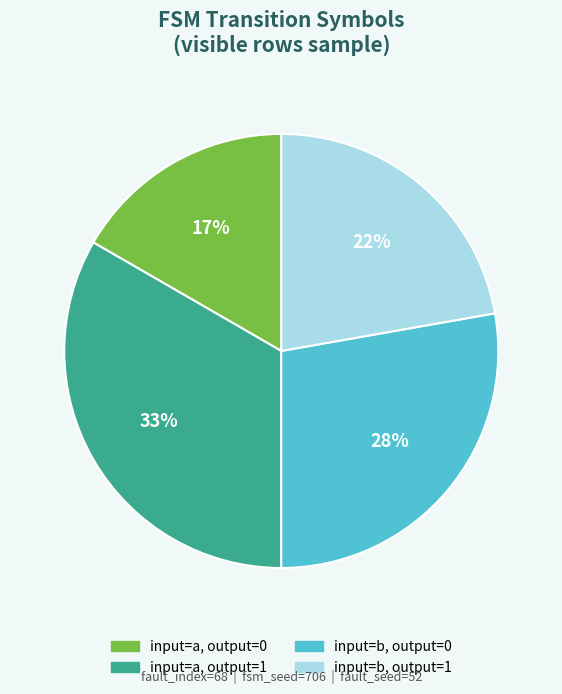

Does any single category account for the majority?

No